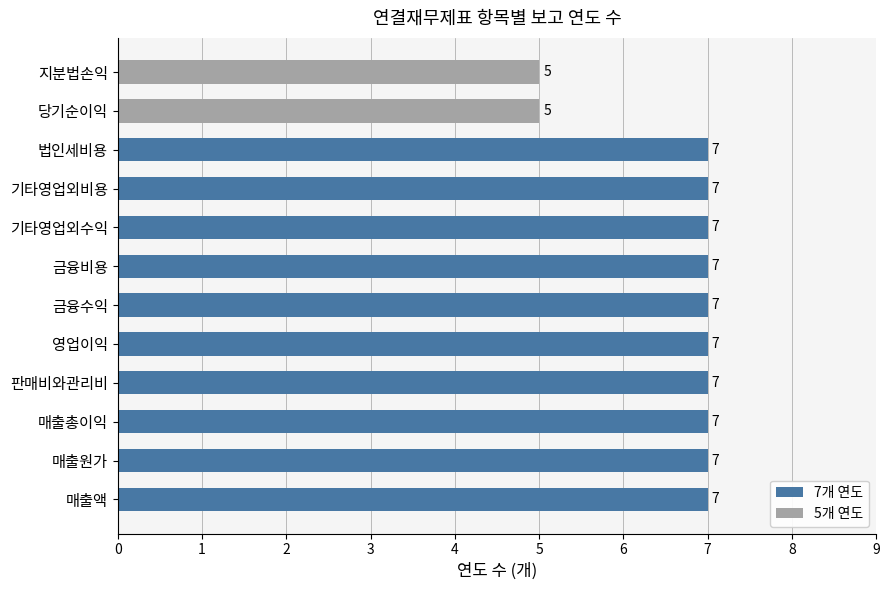

True or false: the data shows 5 at 당기순이익.

True